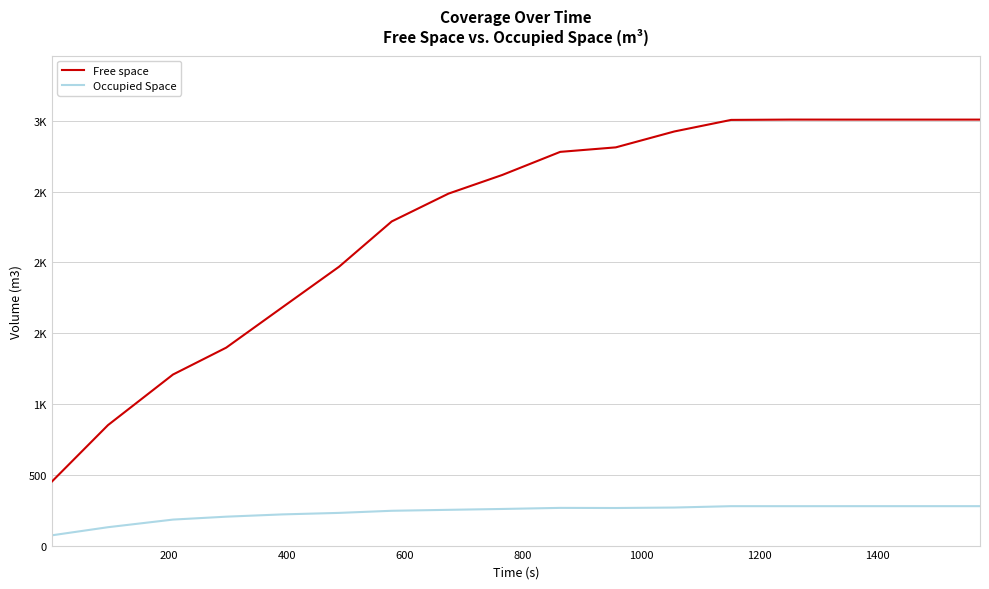

True or false: Free space has more than 2 points higher than both neighbors.

False